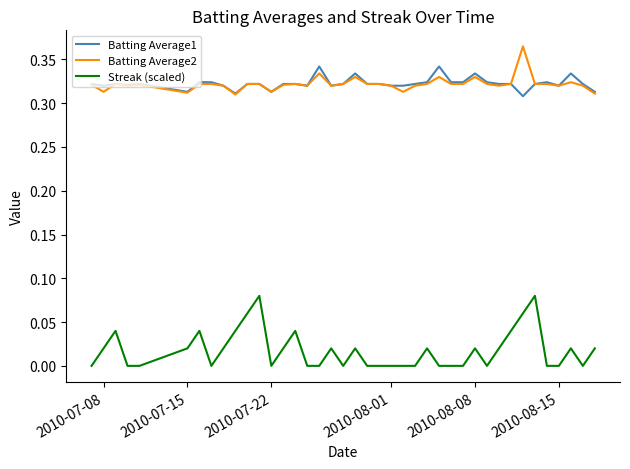

True or false: Batting Average1 and Streak (scaled) intersect in this chart.

False